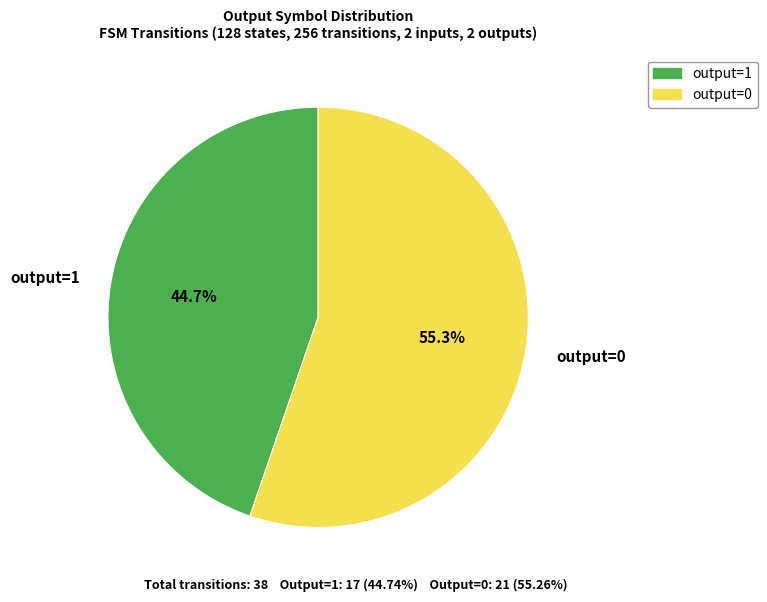

Is there any slice that represents more than half of the pie?

Yes